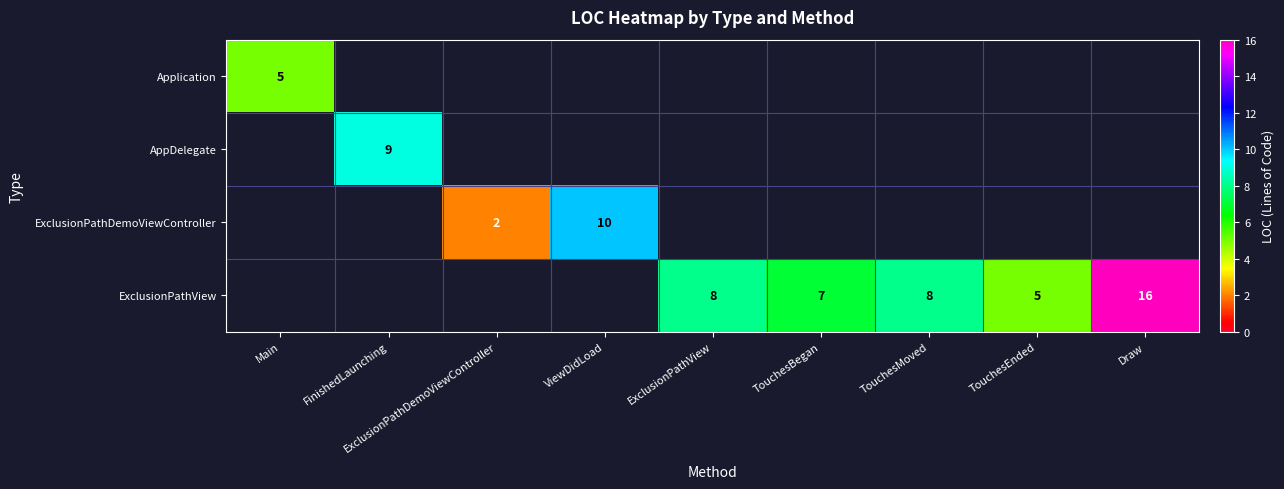

At which category is the sum across all series the highest?

Draw